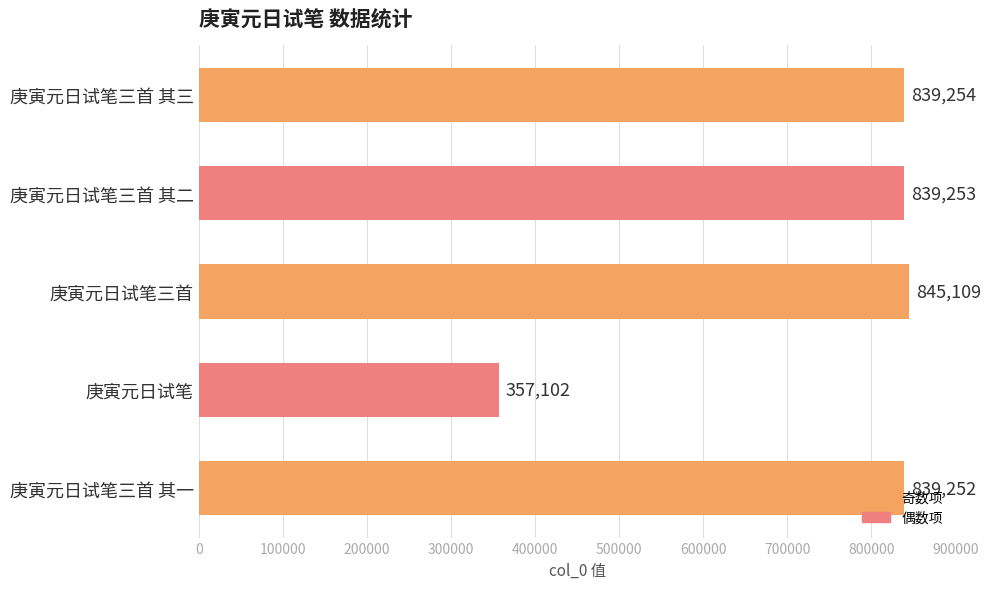

What is the ratio of the value at 庚寅元日试笔三首 其三 to the value at 庚寅元日试笔三首 其二?

1.0